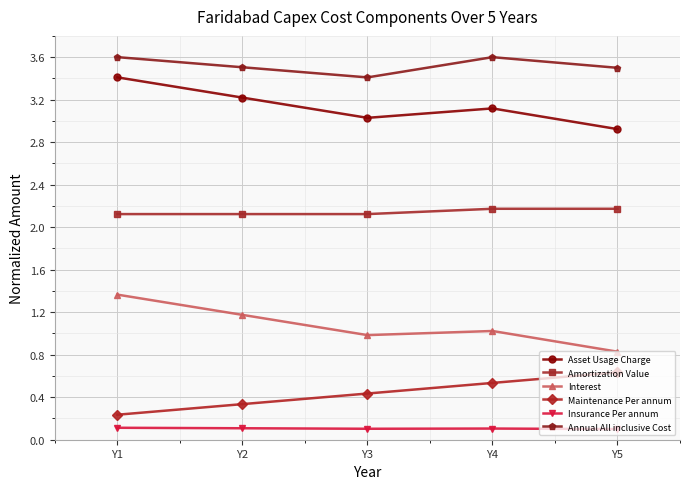

Where is the first local maximum for Annual All inclusive Cost?

Y4